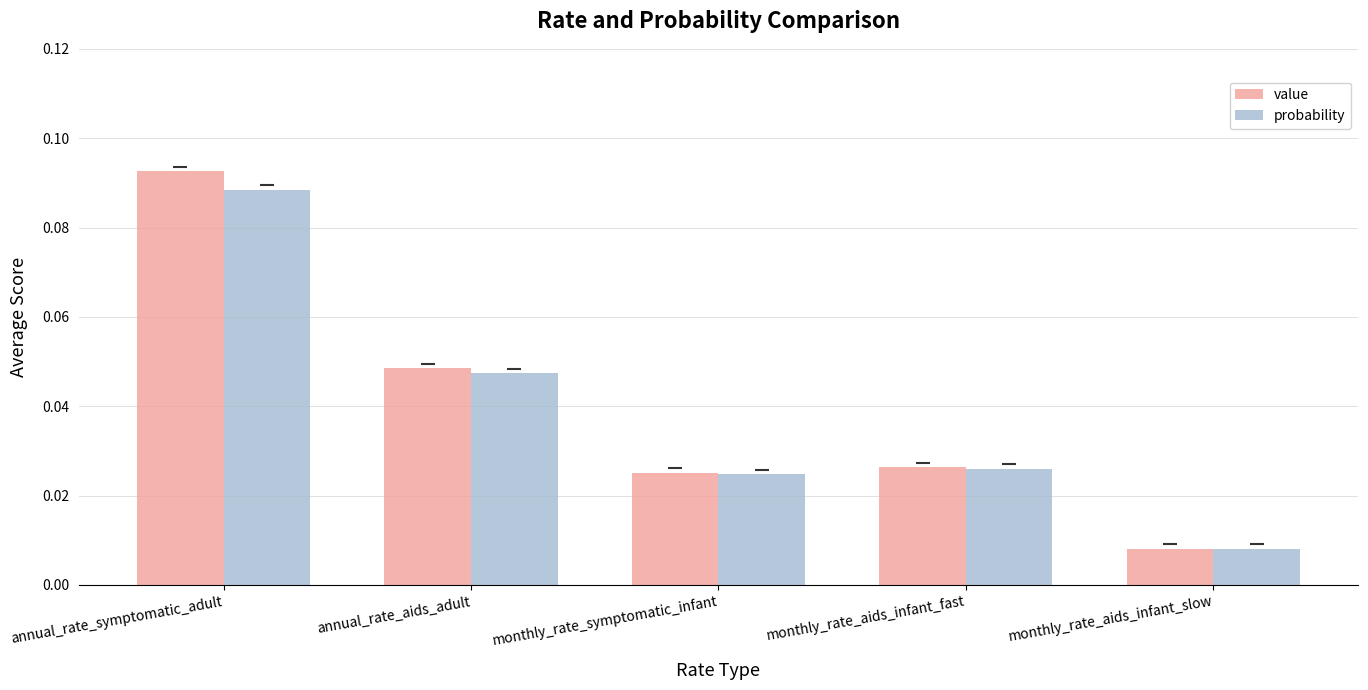

At which label is value closest to 0?

monthly_rate_aids_infant_slow